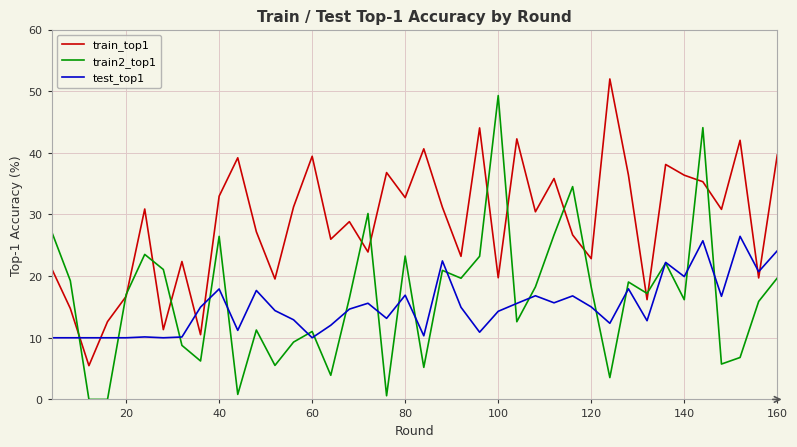

True or false: test_top1 and train_top1 cross at least once.

True